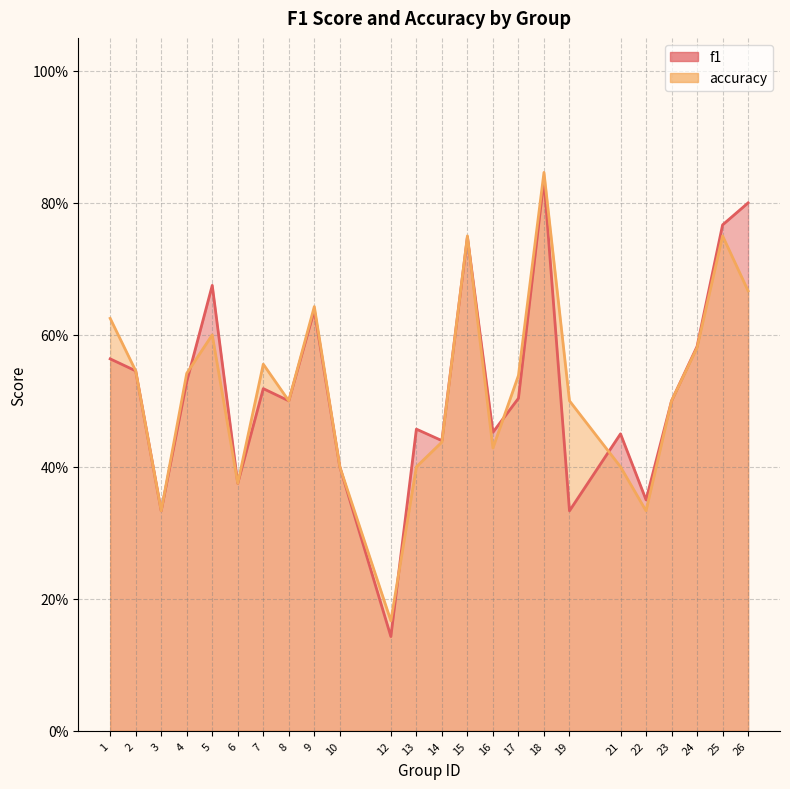

What is the total value across all series at 15?

1.5